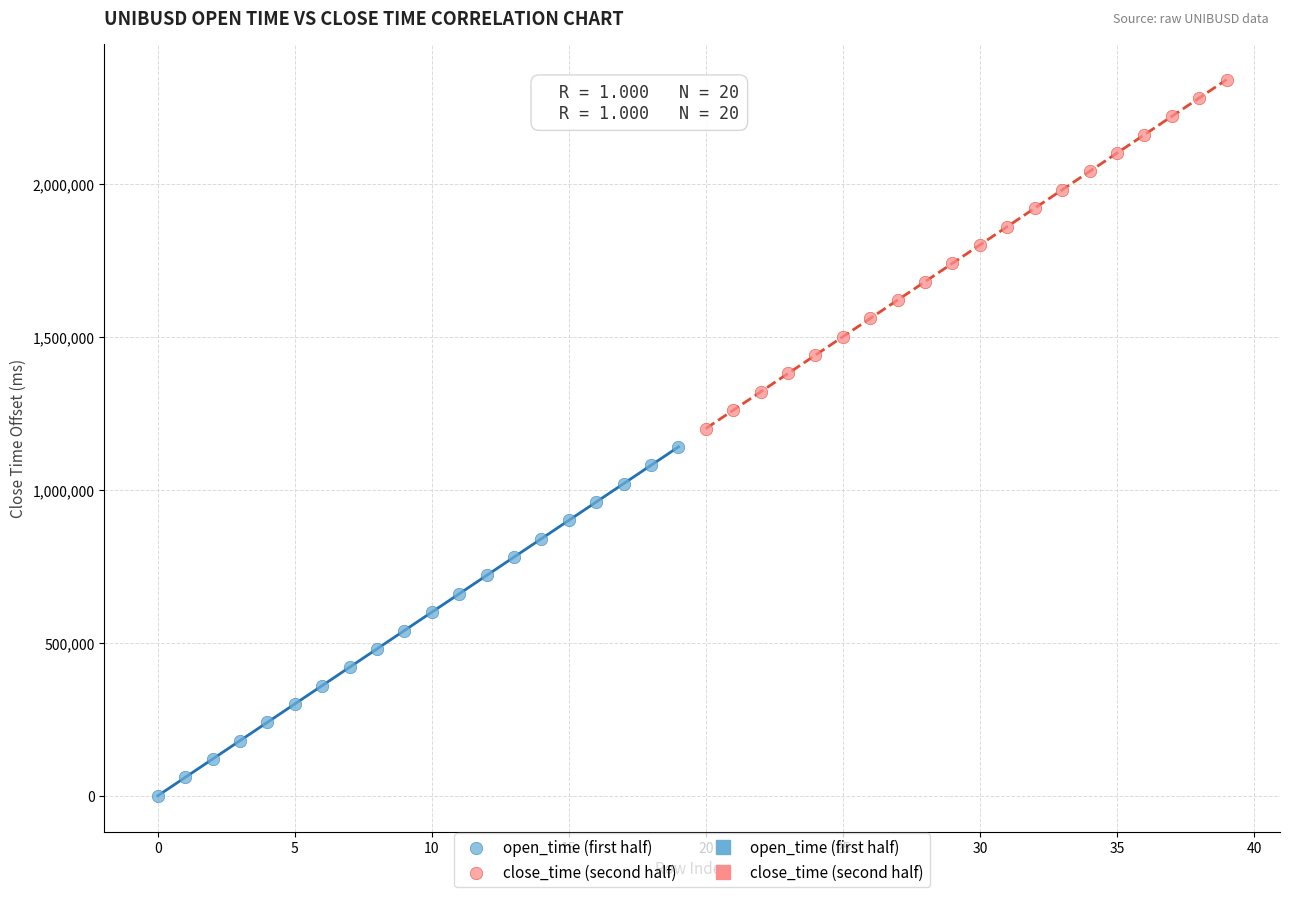

Which series reaches the maximum Y coordinate?

close_time (second half)